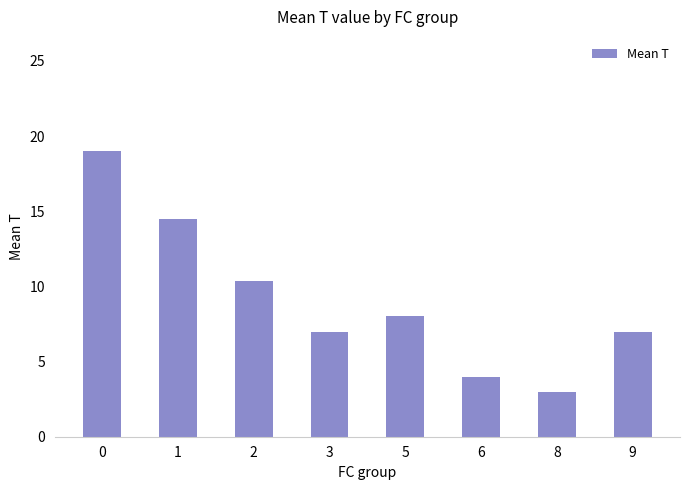

The value at 6 is 4.0. True or false?

True